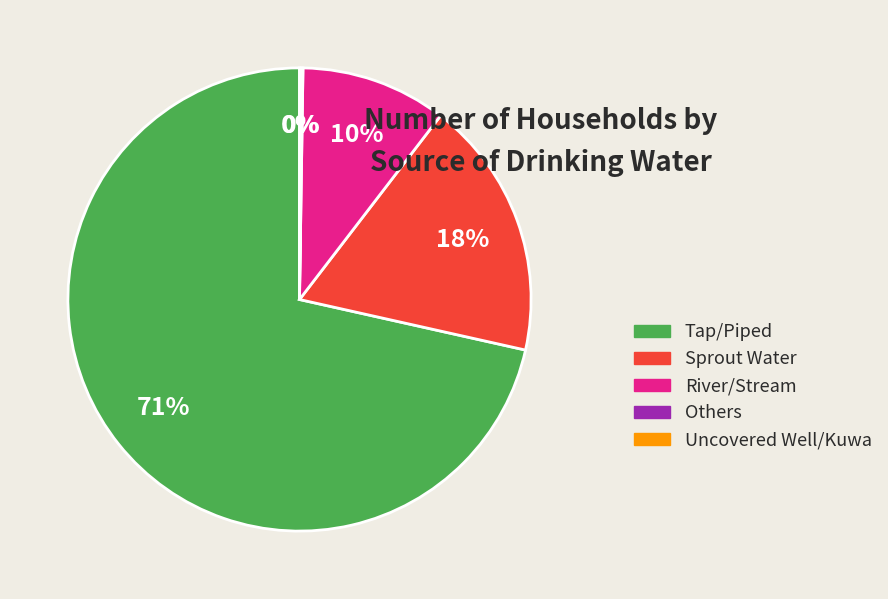

Which category accounts for the majority?

Tap/Piped